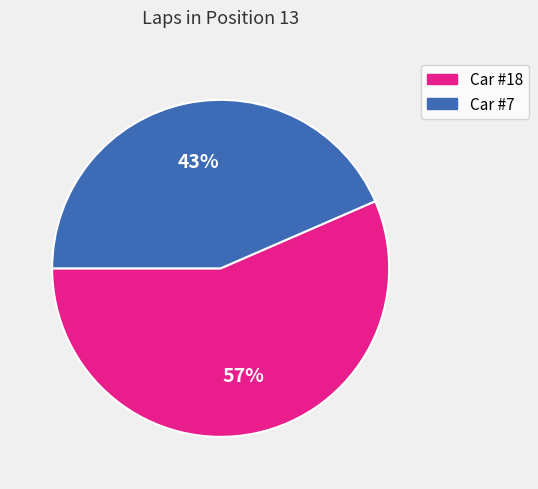

How many slices are in this pie chart?

2